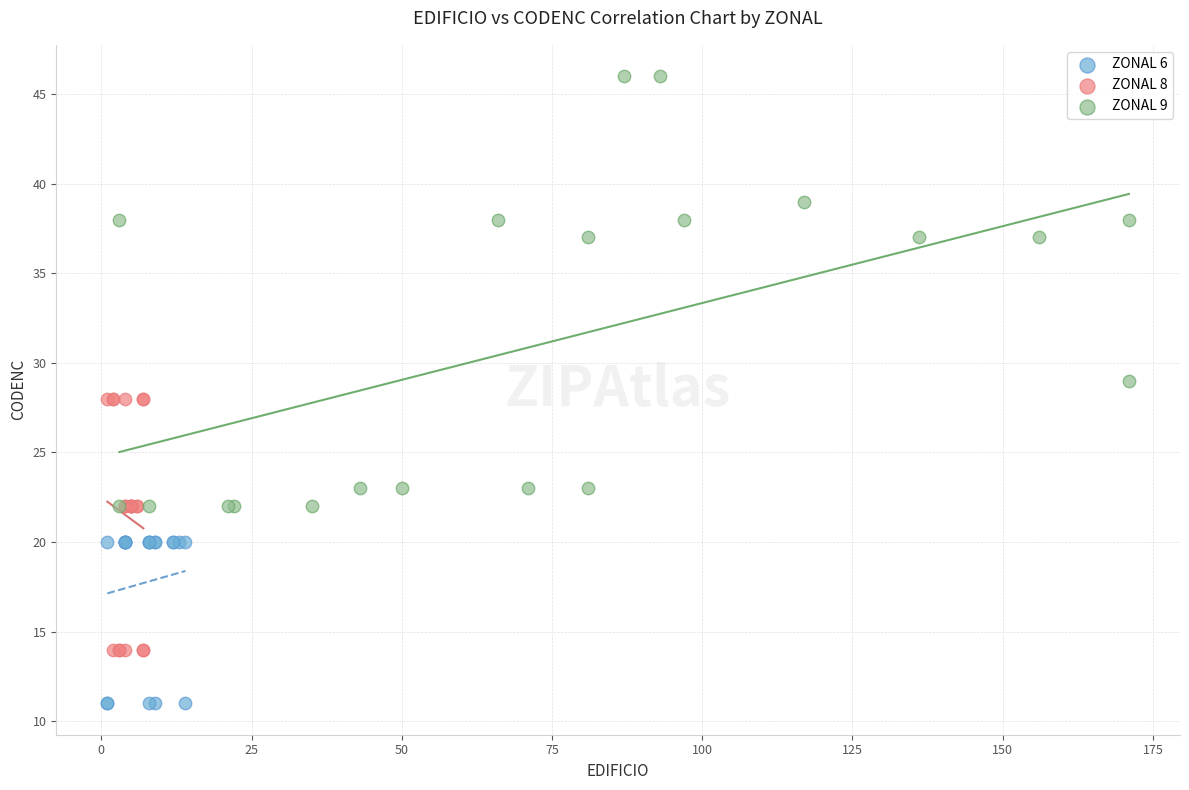

Which series reaches the minimum Y coordinate?

ZONAL 6